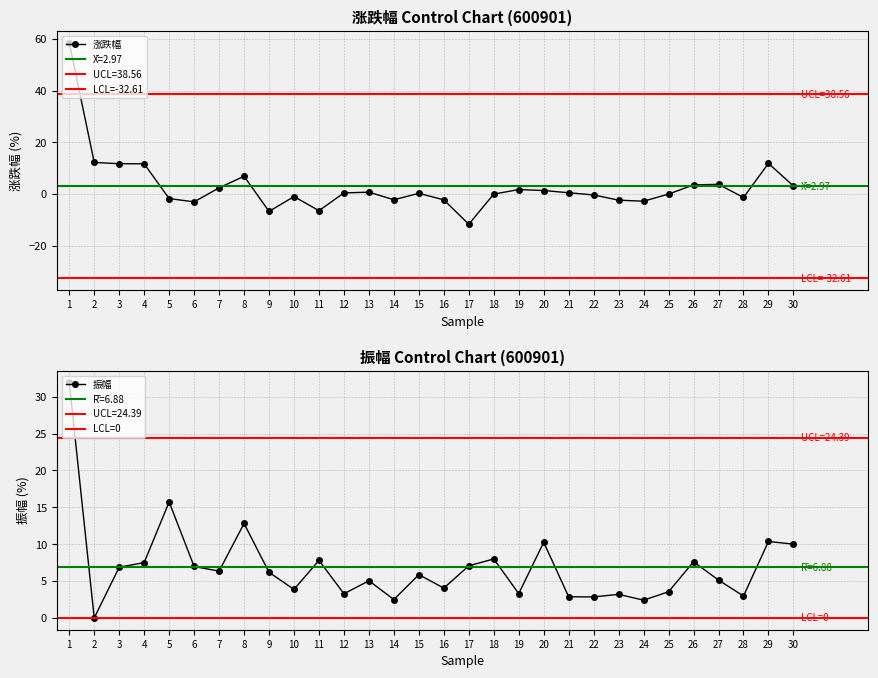

How many interior local valleys does the 涨跌幅 series have?

7